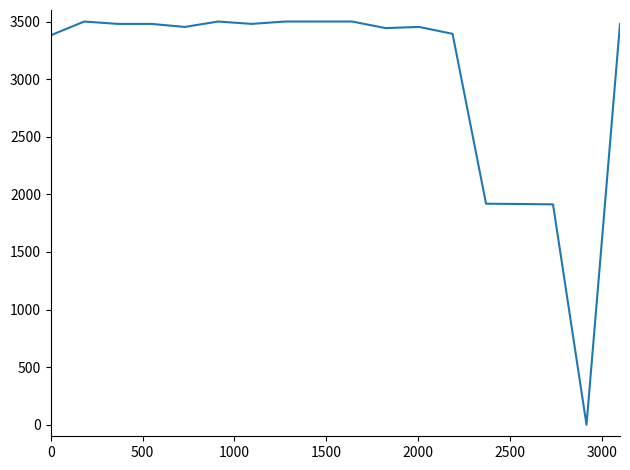

How many lines are shown in the chart?

1